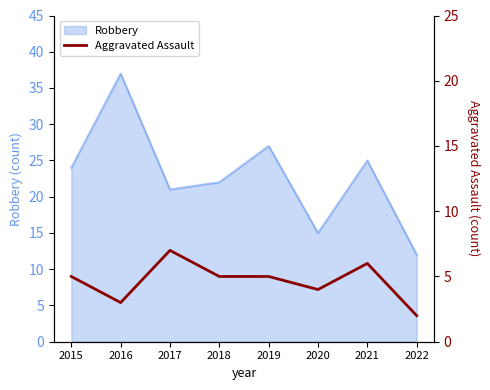

Does the chart have visible grid lines?

No